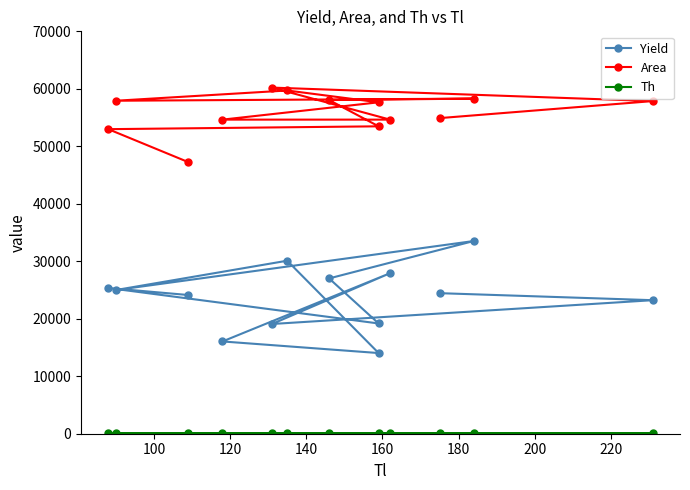

What is the difference between the highest and lowest values at 220?

57839